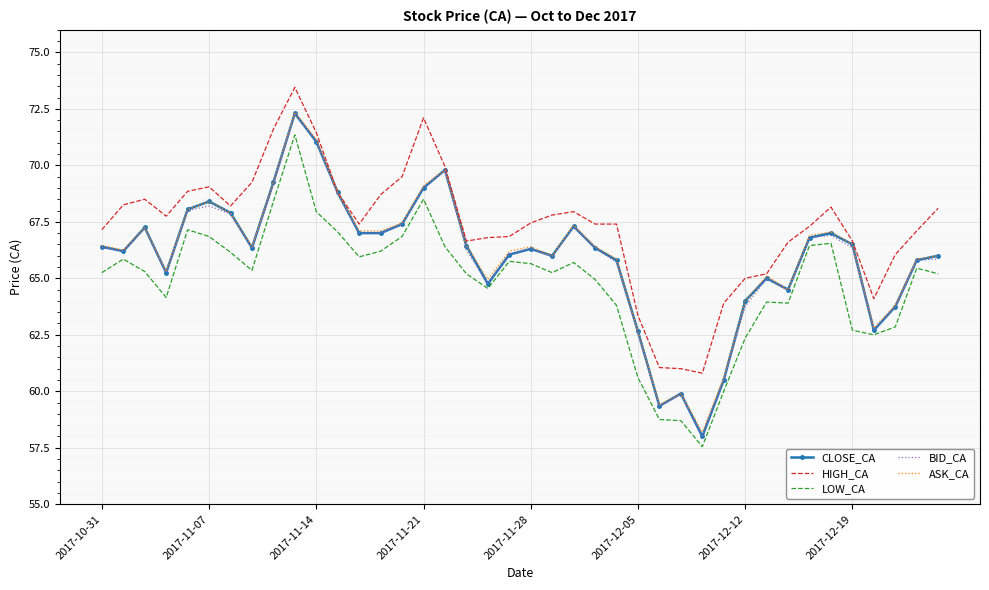

Which series has the largest total across all categories?

HIGH_CA